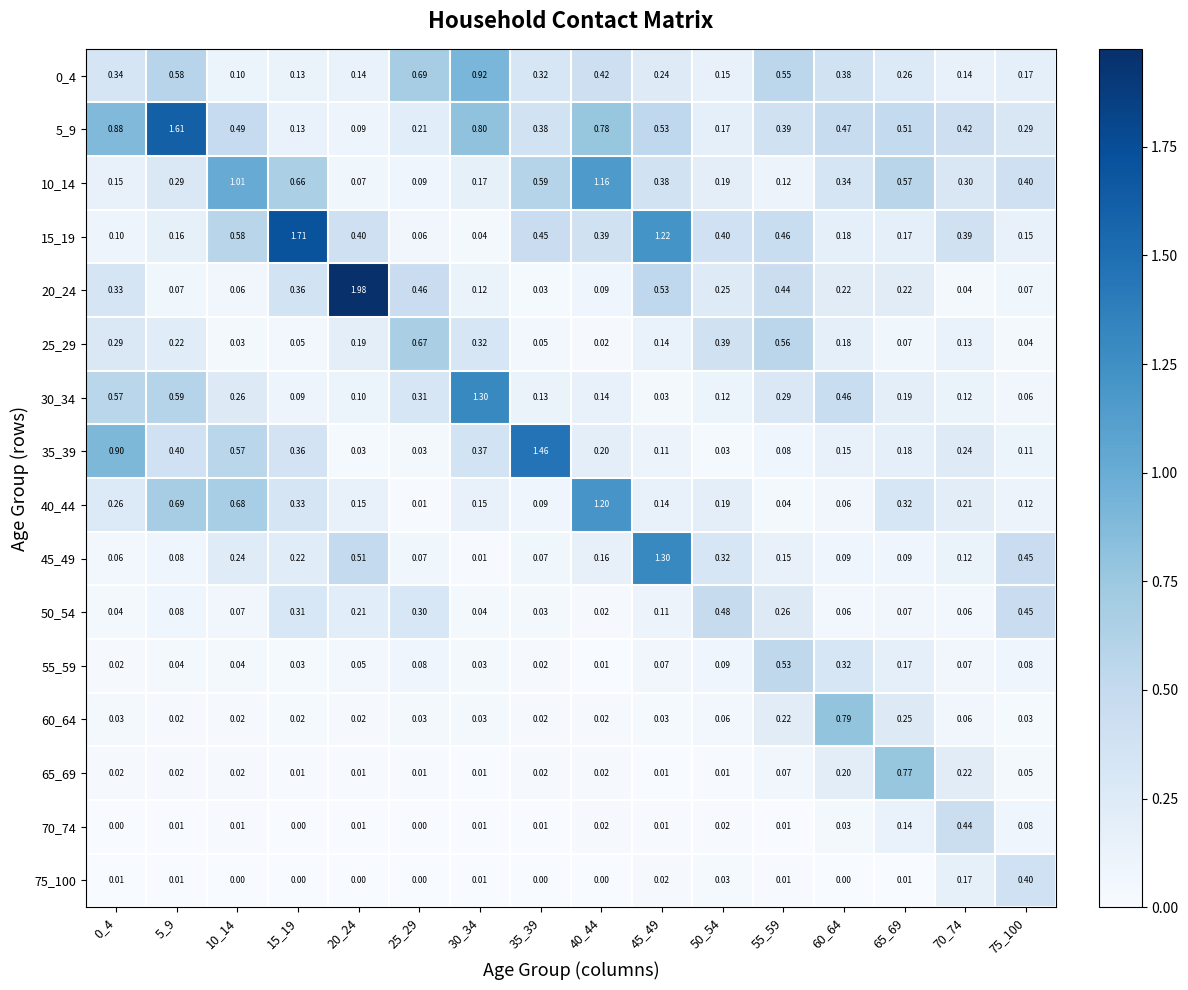

Is the value of 75_100 at 70_74 greater than the value of 40_44 at 60_64?

Yes